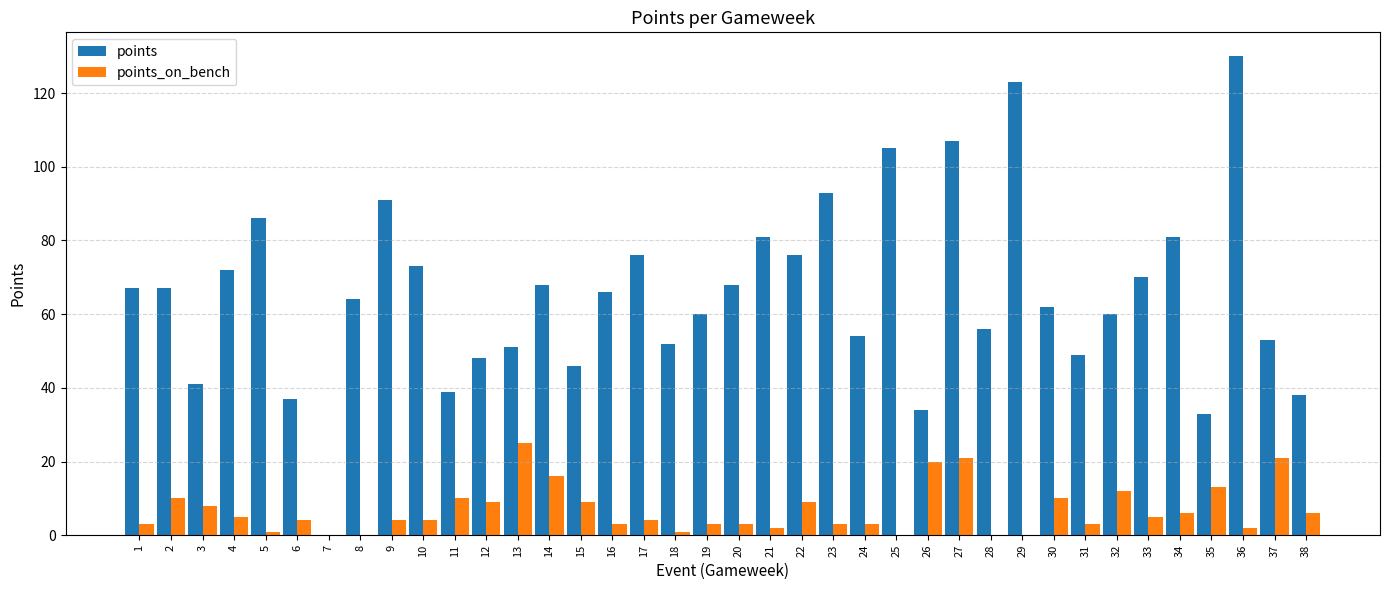

Is it true that points_on_bench equals 3 at 19?

True